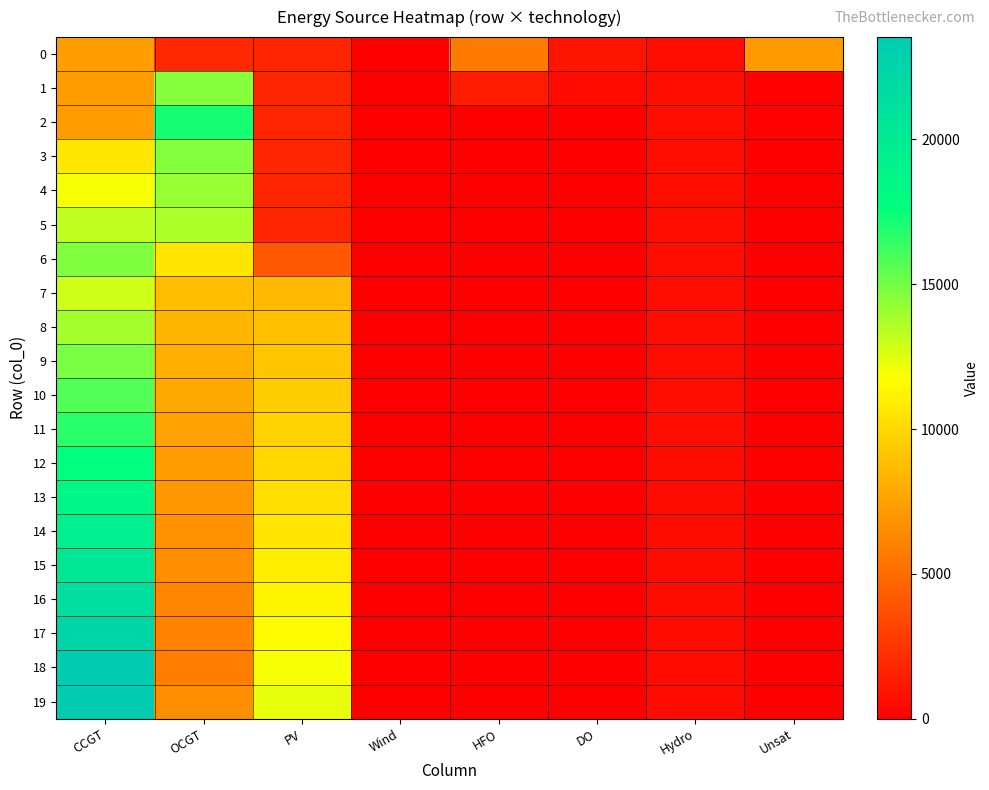

At which category is the sum across all series the highest?

CCGT